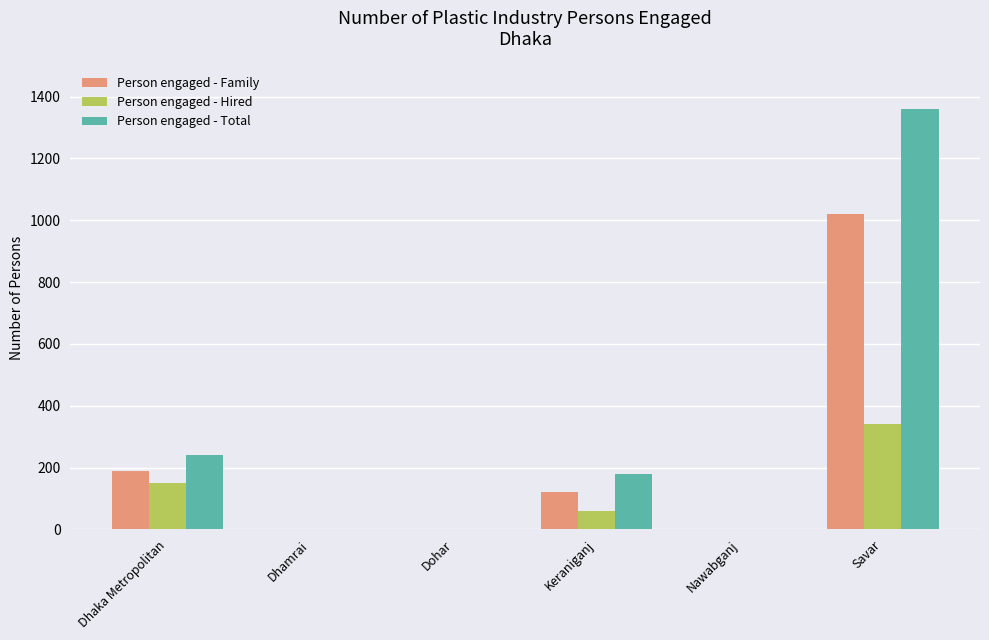

Read the Person engaged - Total value at Dhaka Metropolitan, to the nearest 50.

250